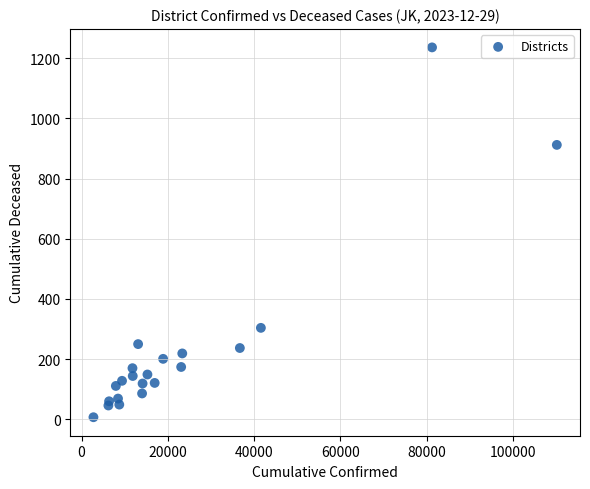

What is the range of X values (max minus min)?

107410